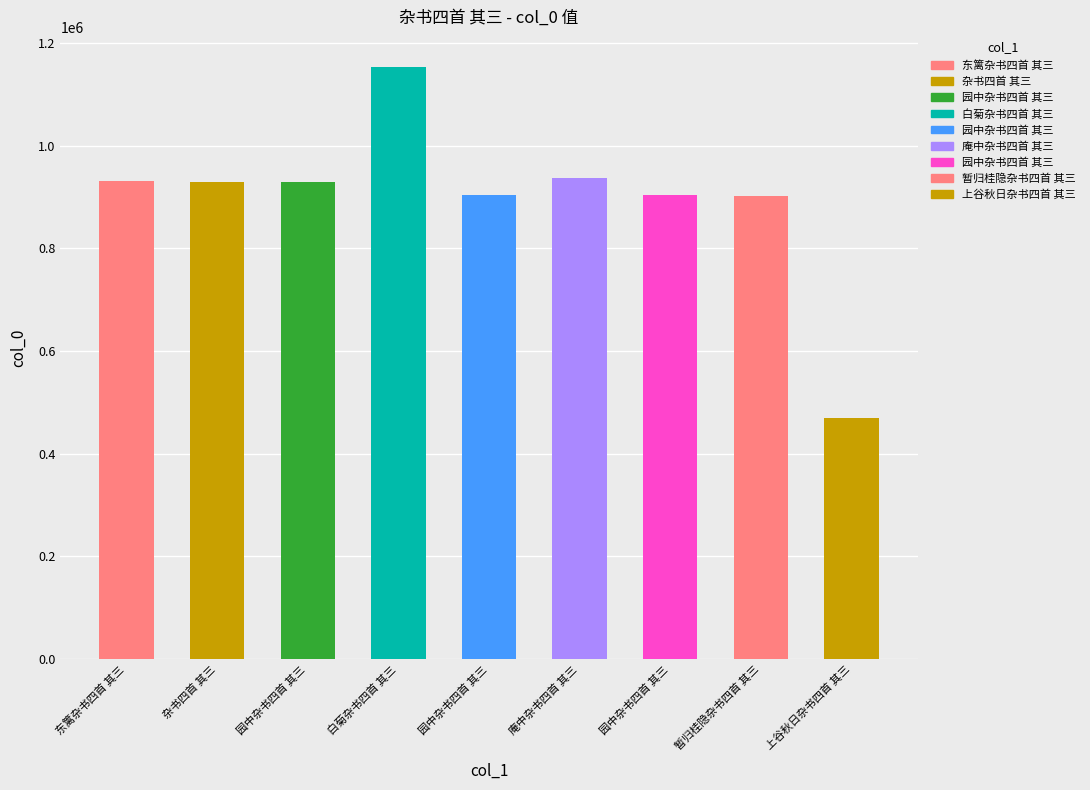

What is the difference between the values at 上谷秋日杂书四首 其三 and 杂书四首 其三?

459058